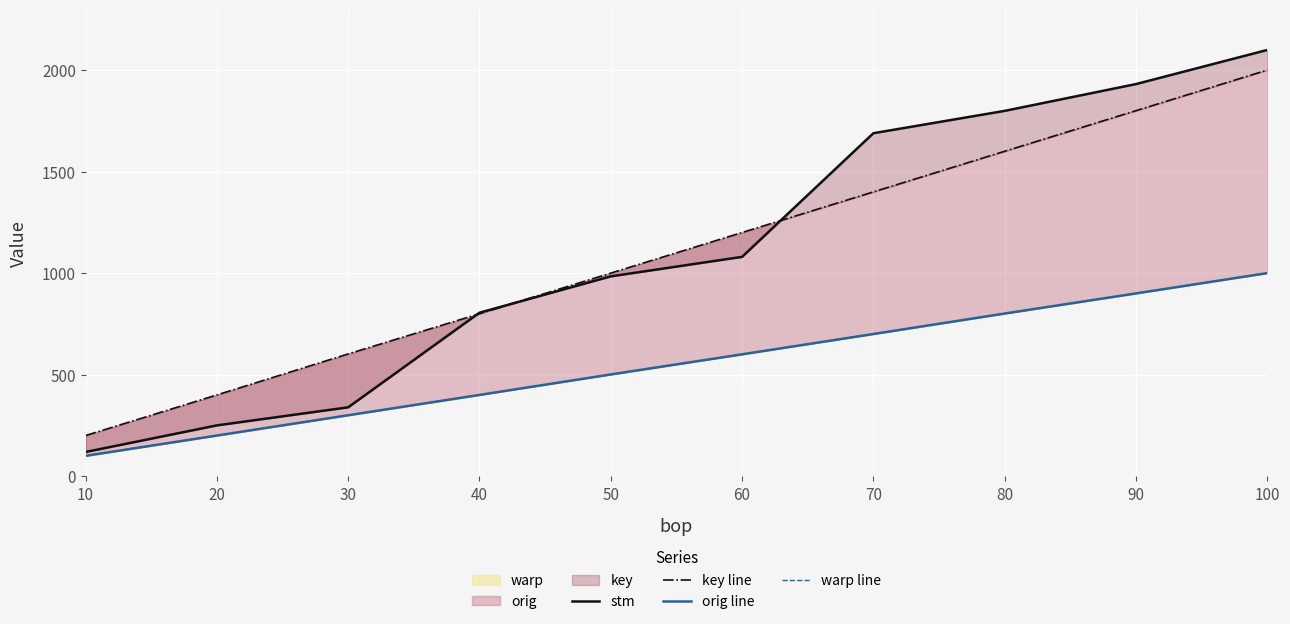

Rank the categories by warp line value from highest to lowest.

100, 90, 80, 70, 60, 50, 40, 30, 20, 10